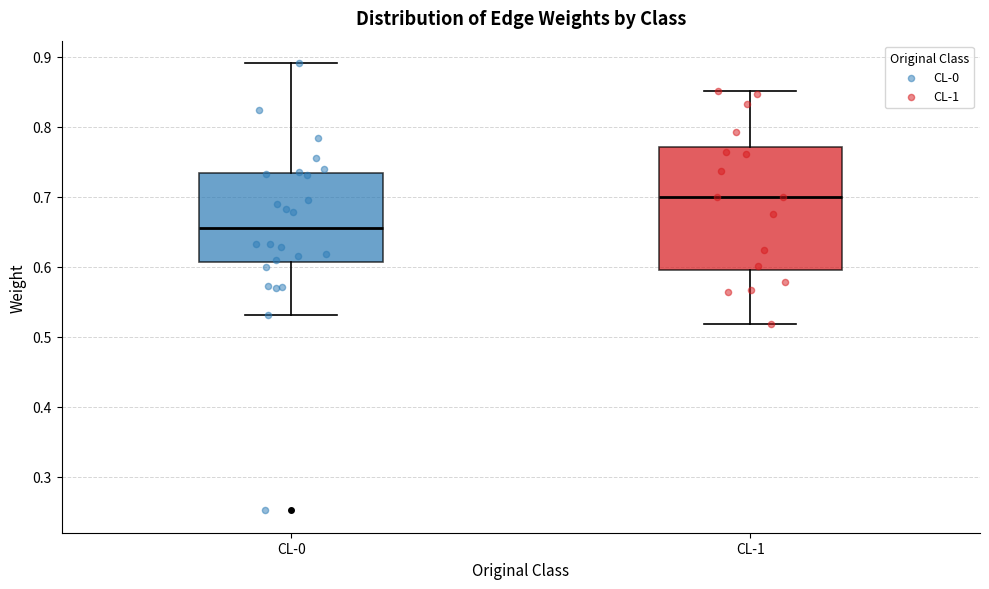

Reading left to right, read every box against the y-axis: the position of its median line, the range the box covers, and the ends of its whiskers. The values are not printed on the chart, so give them approximately, as read against the axis.

CL-0: median 0.66, box 0.61 to 0.73, whiskers 0.53 to 0.89
CL-1: median 0.70, box 0.60 to 0.77, whiskers 0.52 to 0.85